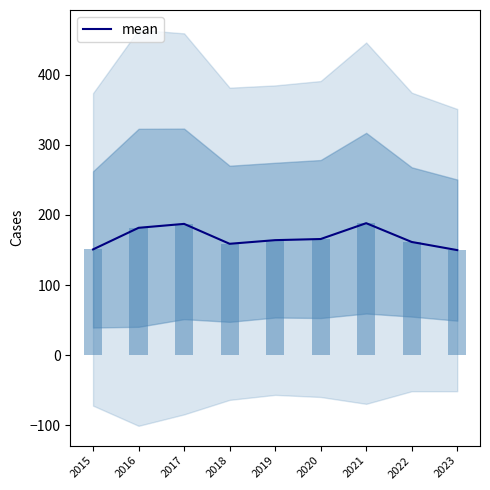

Reading right to left, what are all the values shown in this chart?

2023=149.8	2022=161.4	2021=188.2	2020=165.6	2019=164.0	2018=158.8	2017=187.2	2016=181.6	2015=150.8